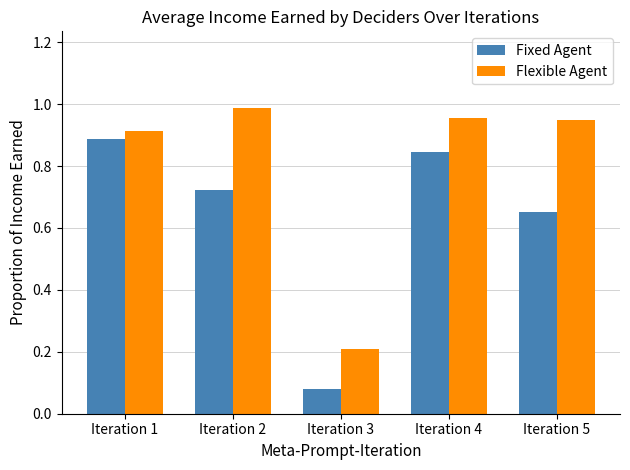

How many bars are there in each group?

2